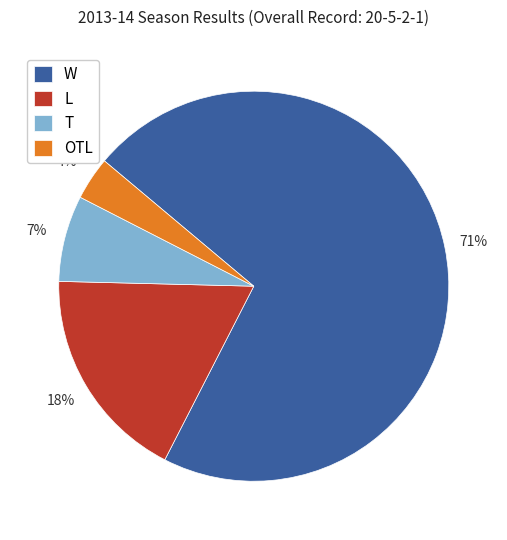

Does W account for over 50% of the chart?

Yes